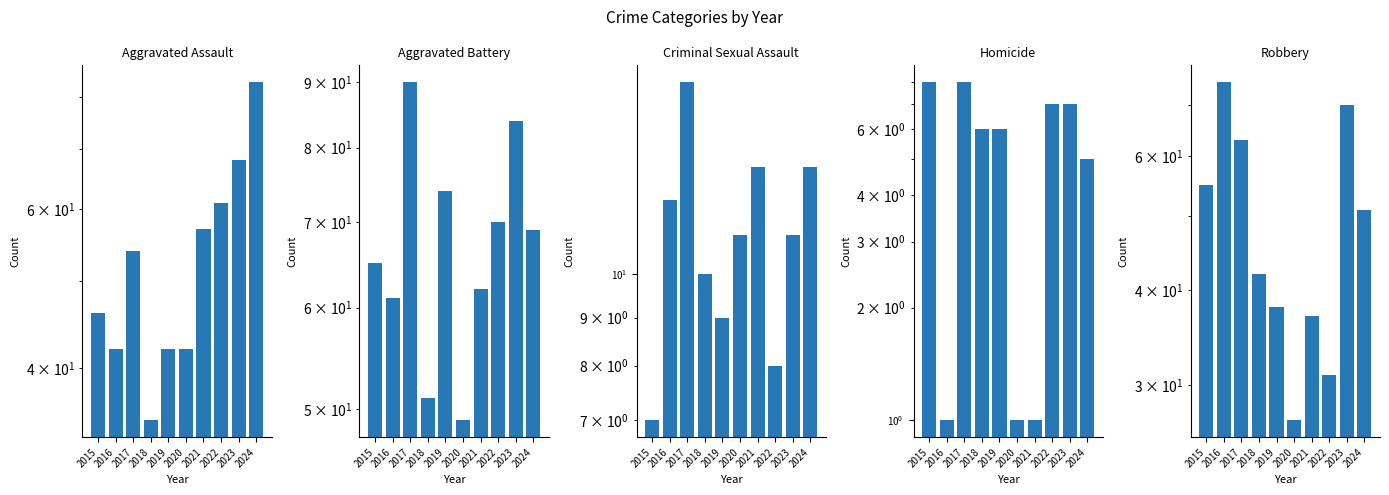

Reading left to right, list all the values displayed in this chart.

Aggravated Assault: 46	42	54	35	42	42	57	61	68	83
Aggravated Battery: 65	61	90	51	74	49	62	70	84	69
Criminal Sexual Assault: 7	12	16	10	9	11	13	8	11	13
Homicide: 8	1	8	6	6	1	1	7	7	5
Robbery: 55	75	63	42	38	27	37	31	70	51